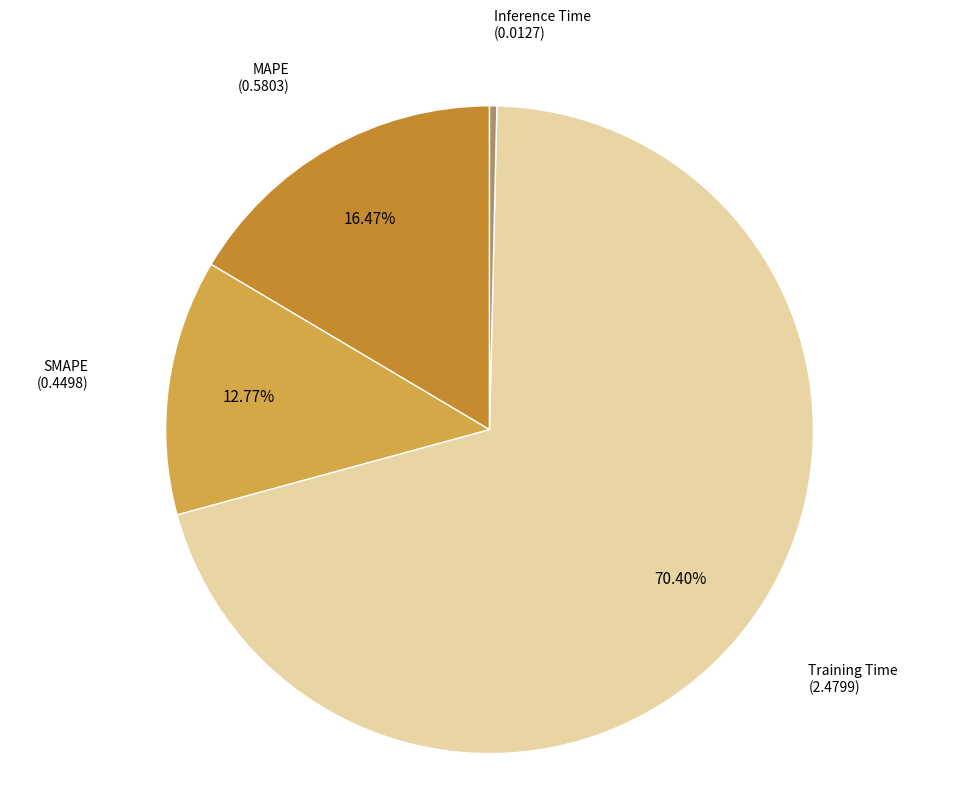

Is there any slice that represents more than half of the pie?

Yes